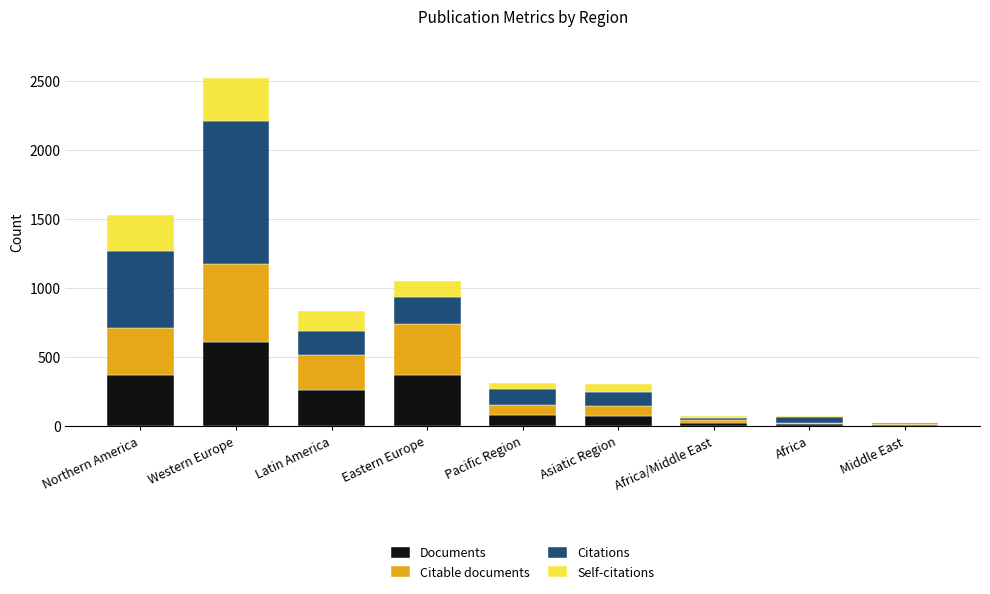

What is the highest value of the Documents series?

607